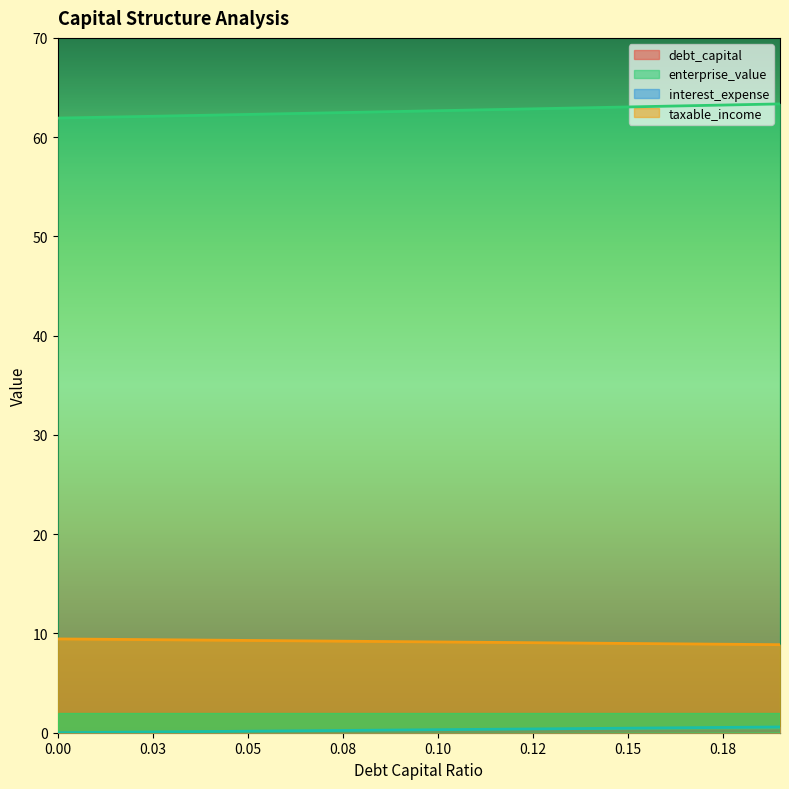

What is the value of the taxable_income point at the 15th from the left?

9.0